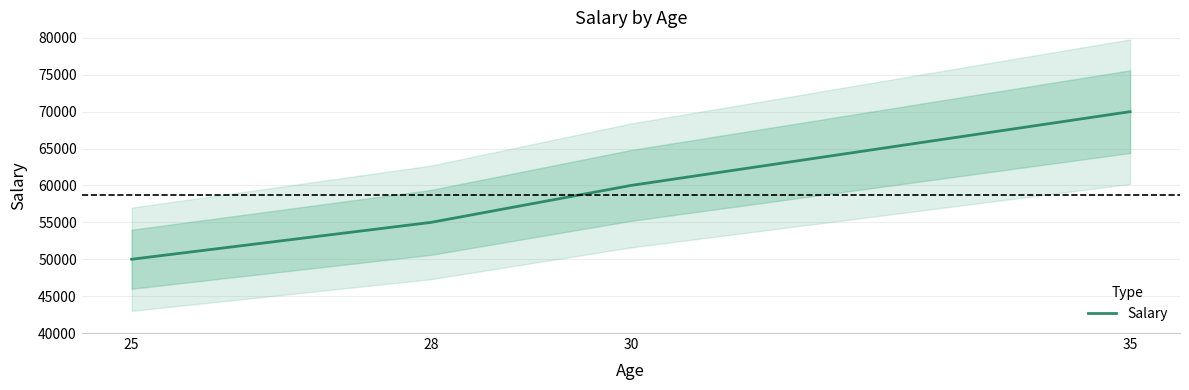

What is the value of the 2nd point from the left?

55000